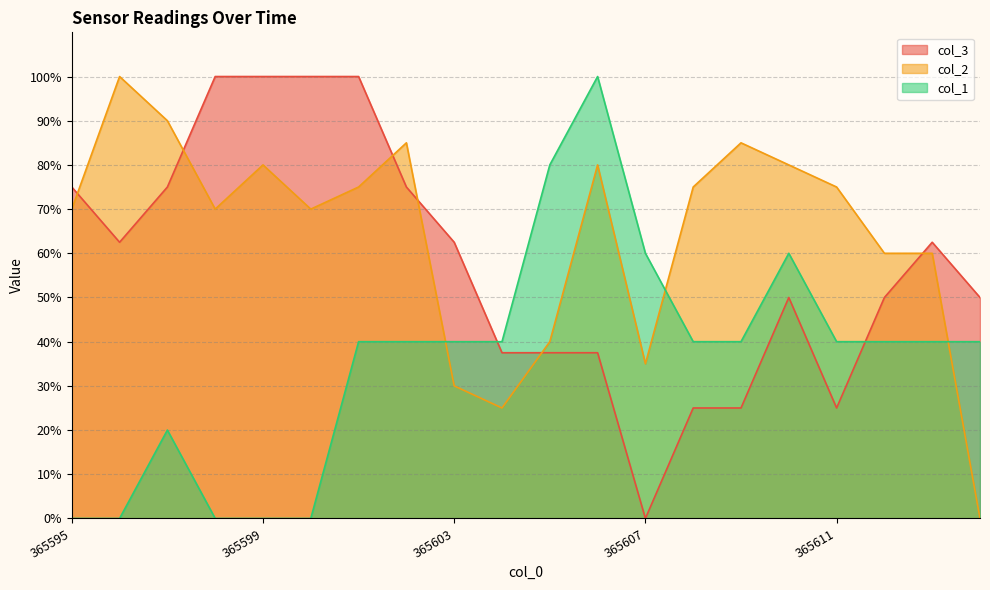

How many times do col_1 and col_2 cross each other?

3